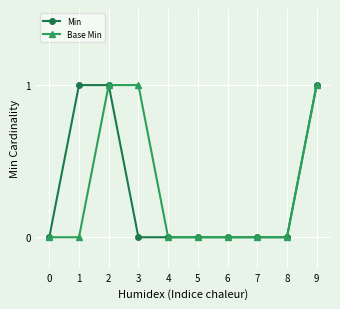

Does the chart display data point markers on the line(s)?

Yes